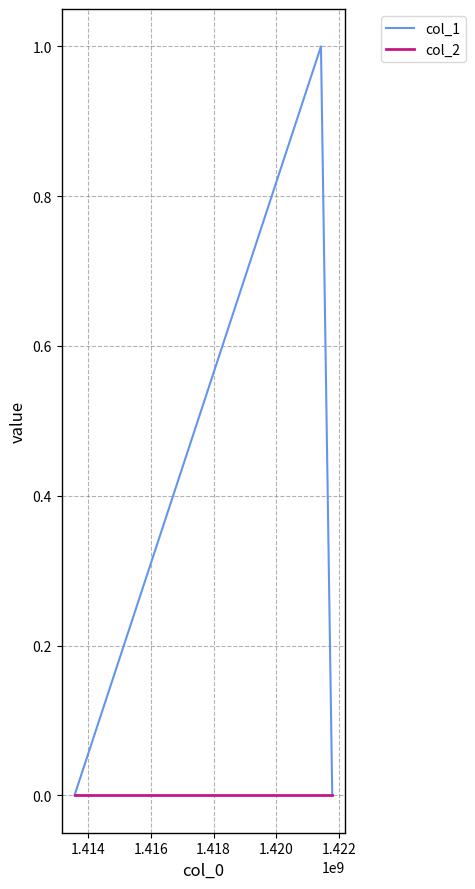

List the series in order of their overall mean, lowest first.

col_2, col_1